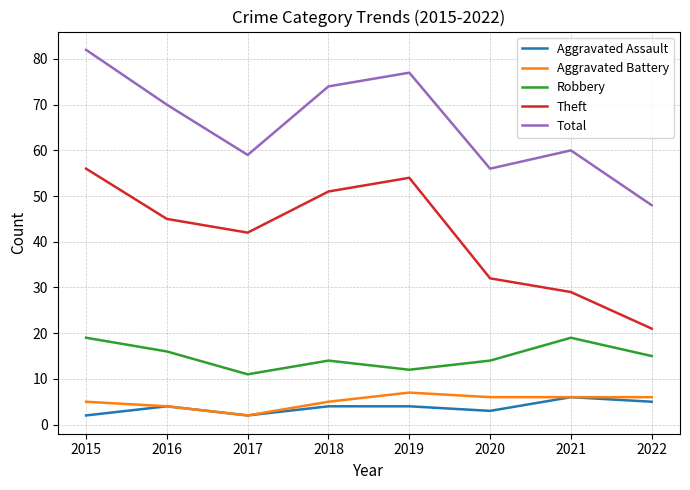

Where is the first local minimum for Theft?

2017